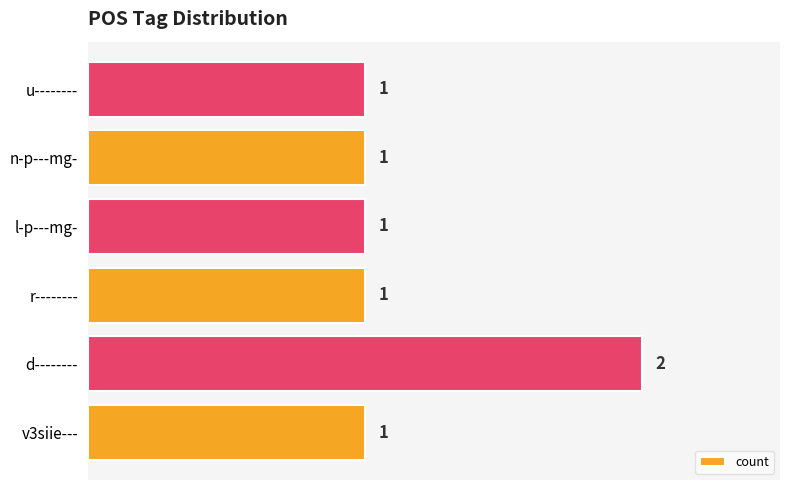

How many values are between 1 and 2?

6